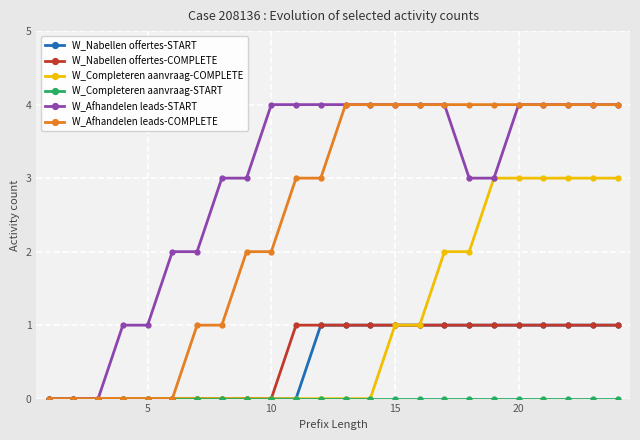

What is the value of the W_Afhandelen leads-COMPLETE point at the 18th from the left?

4